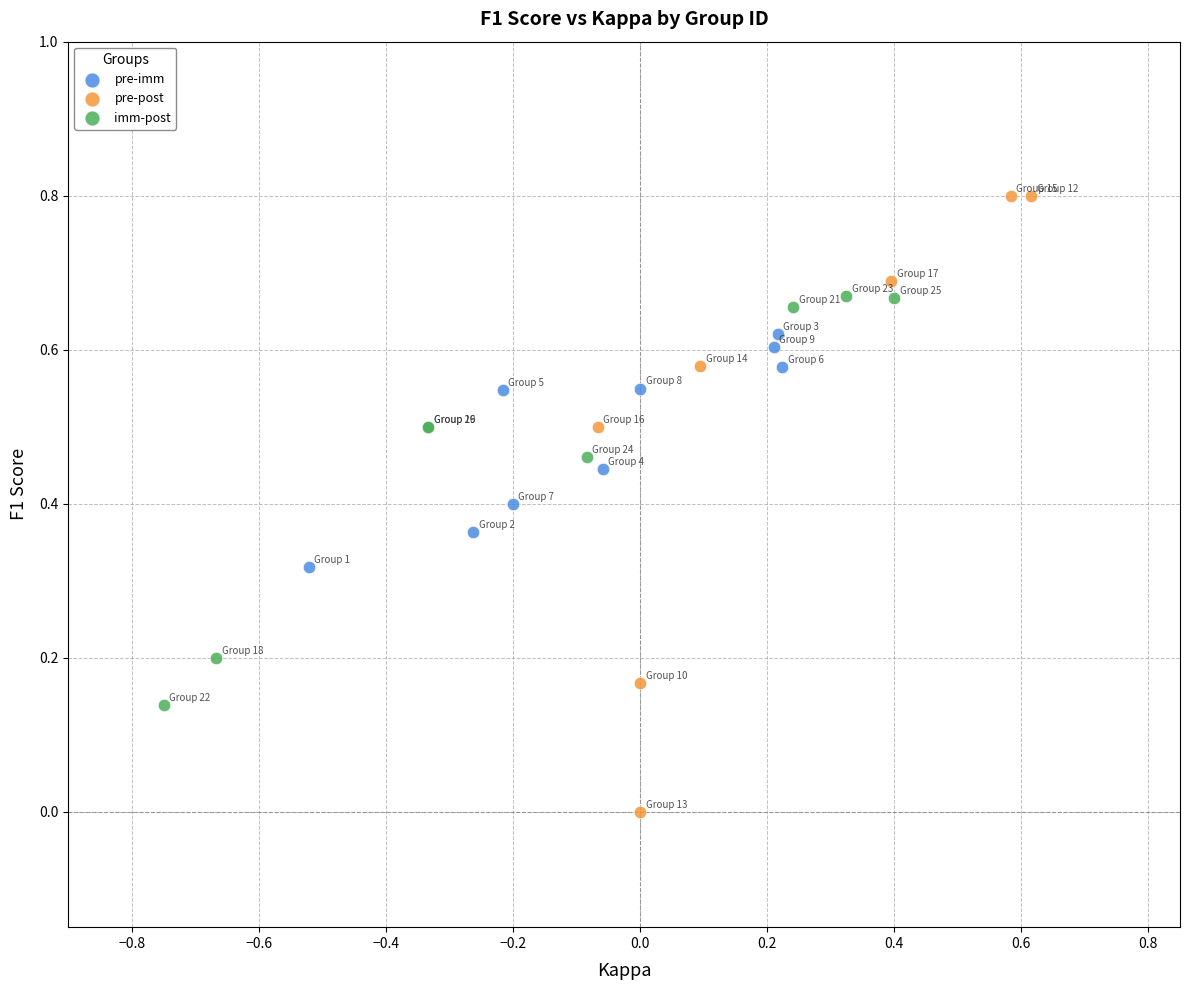

Which series reaches the maximum Y coordinate?

pre-post